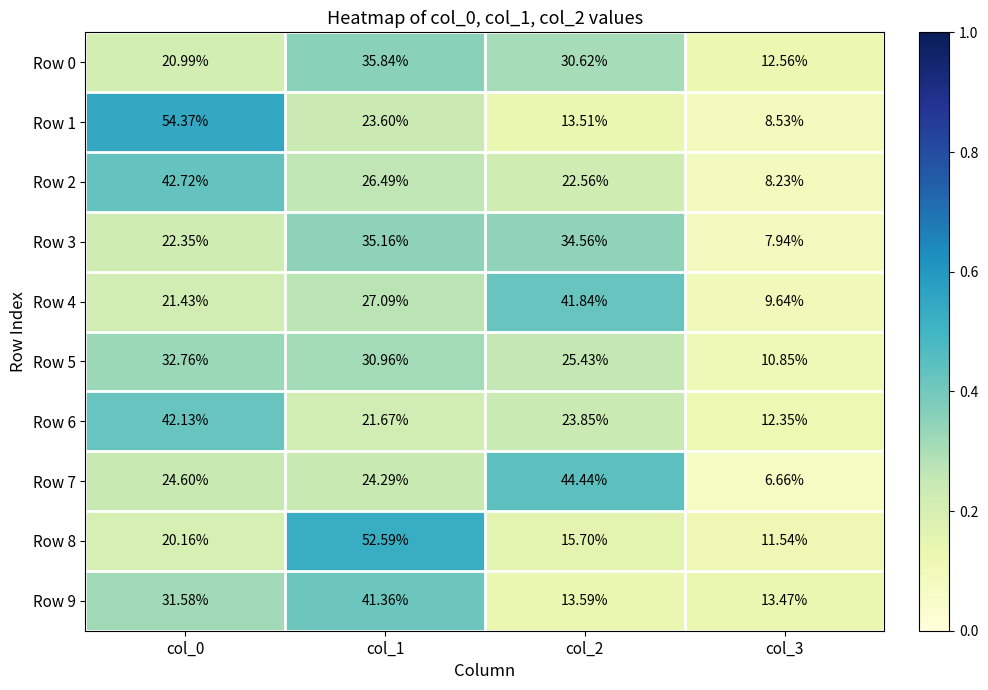

Which series changed the most between col_2 and col_3?

Row 7